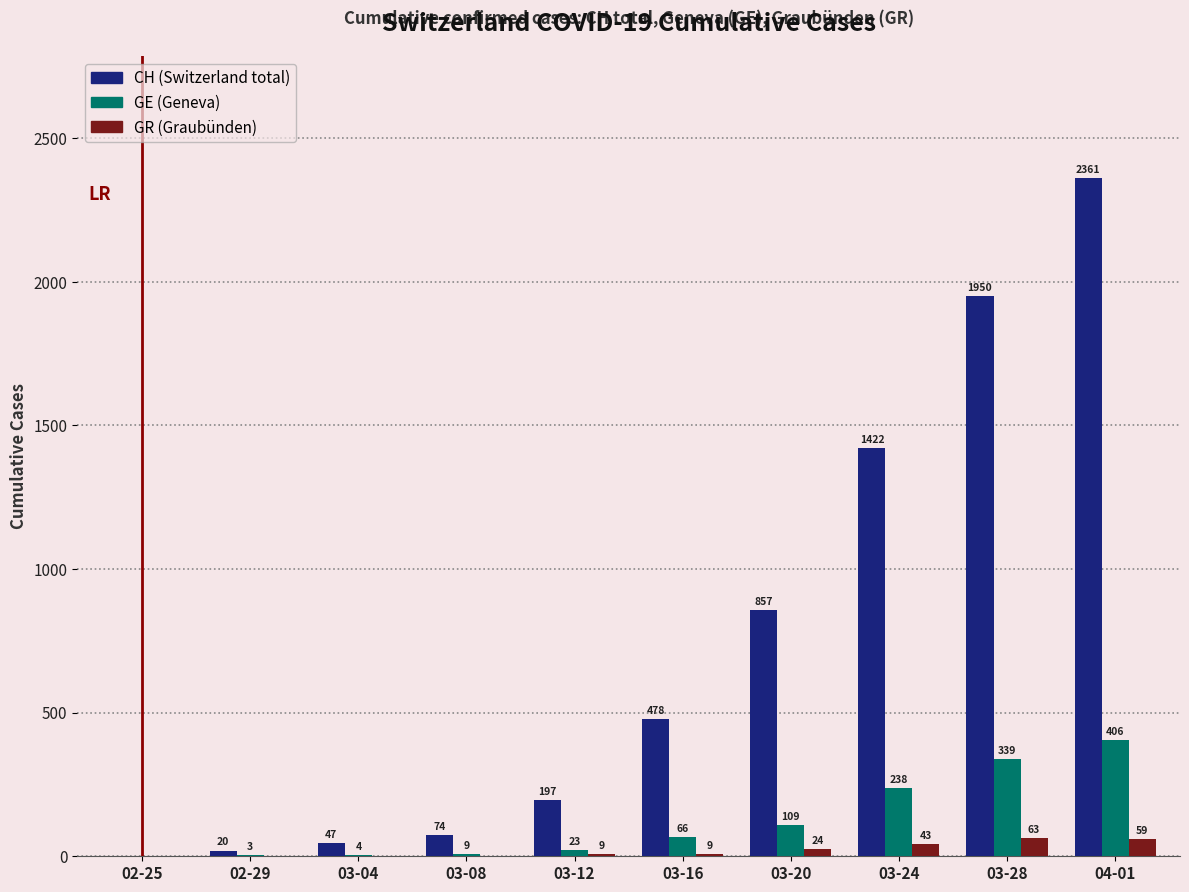

What is the total value across all series at 03-24?

1703